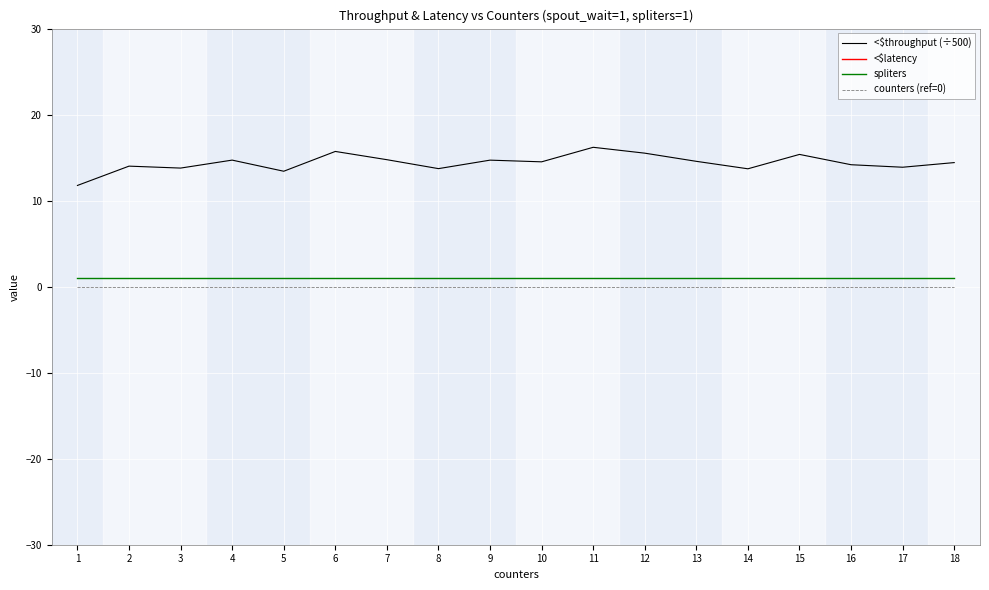

Count the number of data series in this chart.

4